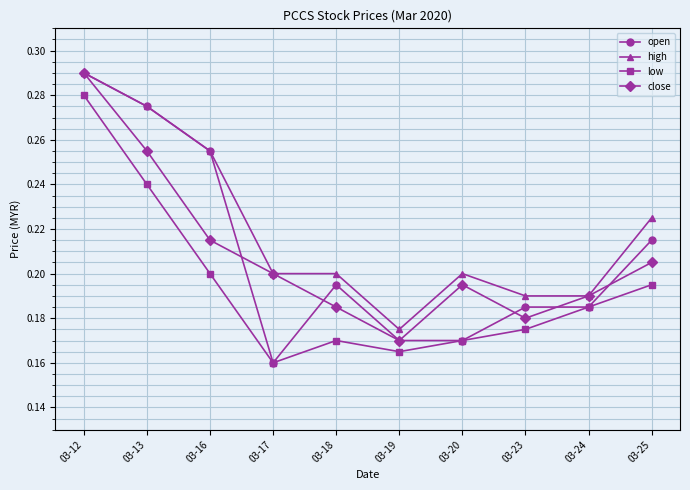

True or false: close and low intersect in this chart.

False